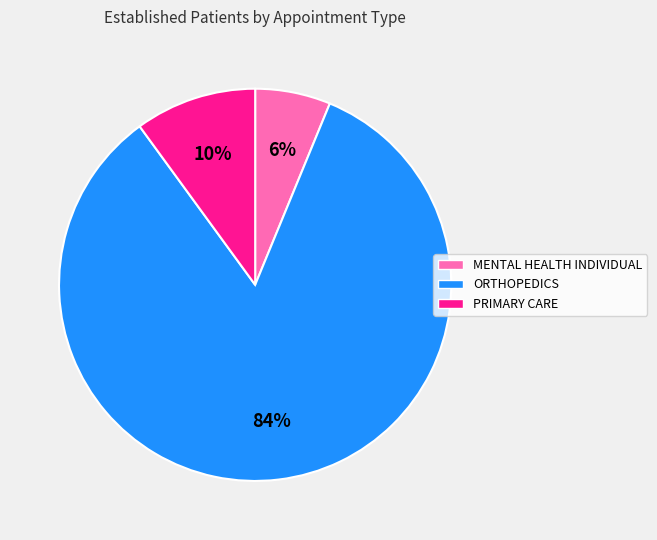

Combined, do MENTAL HEALTH INDIVIDUAL and ORTHOPEDICS account for over 50%?

Yes